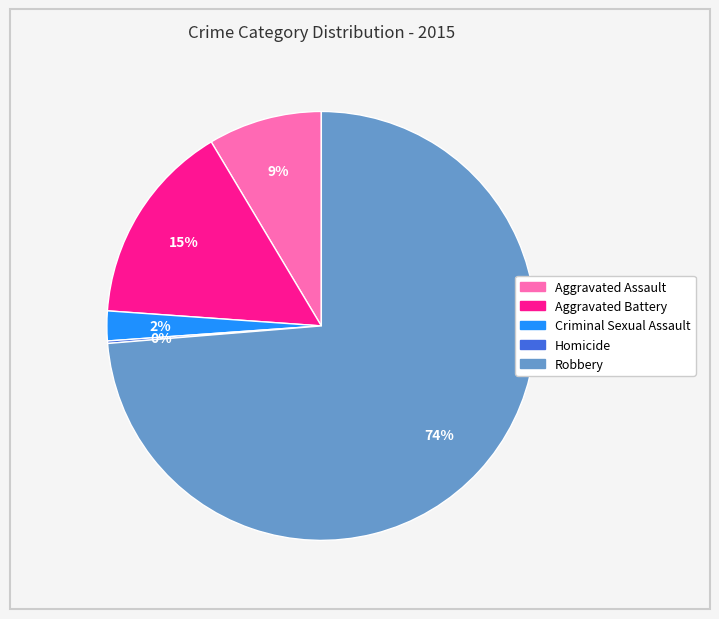

To the nearest percent, what is the difference between the largest and smallest slice percentages?

74%